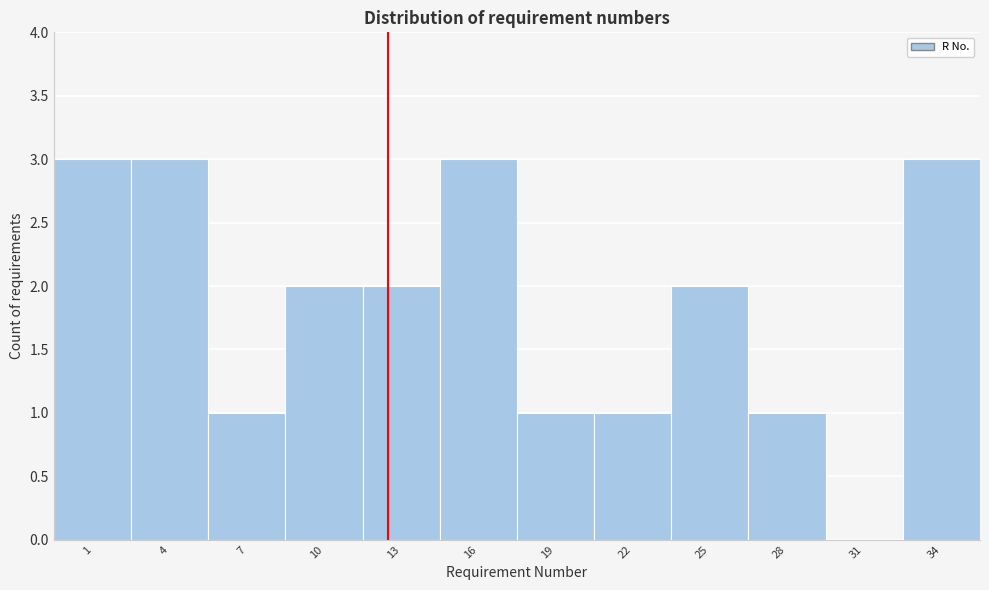

Reading right to left, what are all the values shown in this chart?

34=3	31=0	28=1	25=2	22=1	19=1	16=3	13=2	10=2	7=1	4=3	1=3